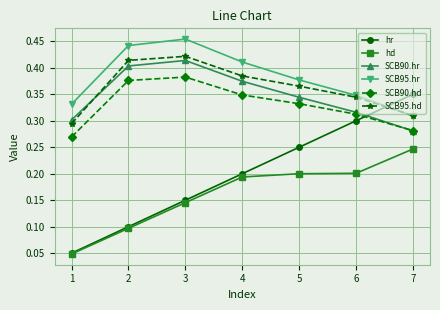

At which category is the sum across all series the highest?

3